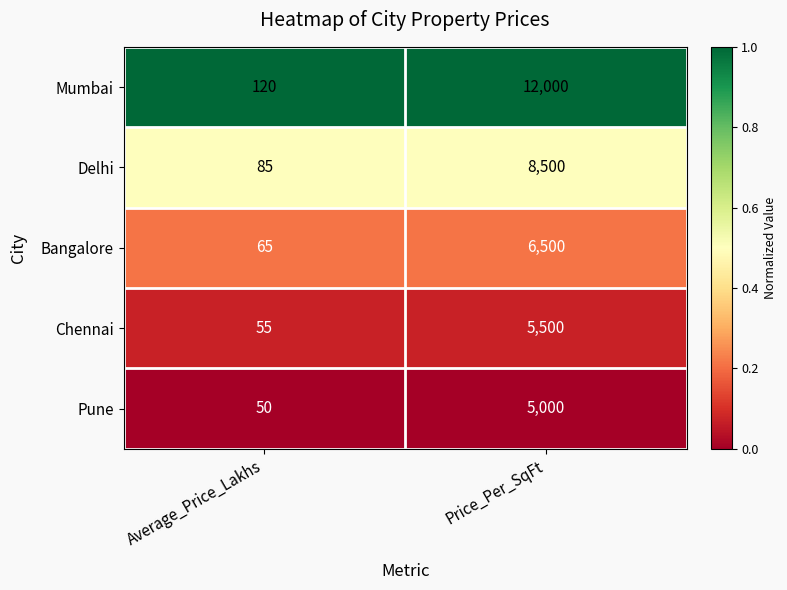

What is the difference between the Pune values at Average_Price_Lakhs and Price_Per_SqFt?

4950